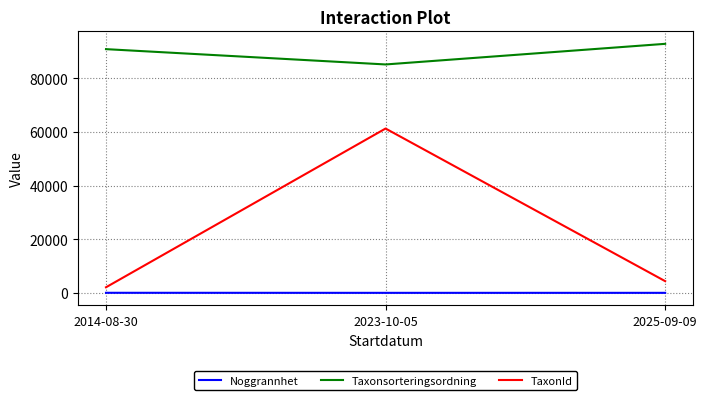

Which series has the largest range (max minus min)?

TaxonId